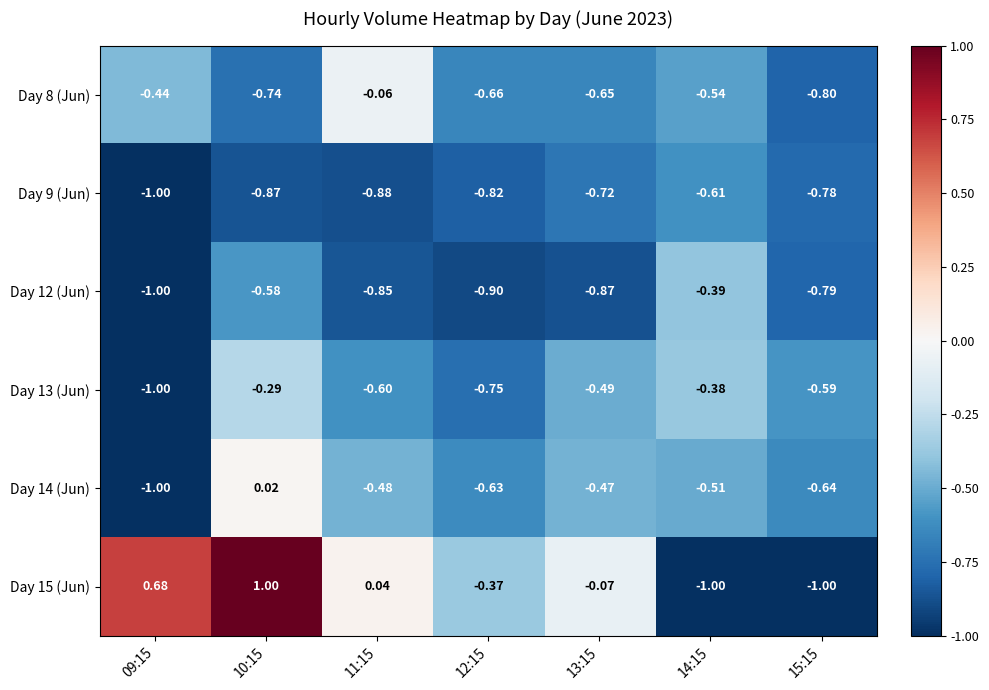

Reading left to right, list all the values displayed in this chart.

Day 8 (Jun): 09:15=-0.4	10:15=-0.7	11:15=-0.1	12:15=-0.7	13:15=-0.7	14:15=-0.5	15:15=-0.8
Day 9 (Jun): 09:15=-1.0	10:15=-0.9	11:15=-0.9	12:15=-0.8	13:15=-0.7	14:15=-0.6	15:15=-0.8
Day 12 (Jun): 09:15=-1.0	10:15=-0.6	11:15=-0.8	12:15=-0.9	13:15=-0.9	14:15=-0.4	15:15=-0.8
Day 13 (Jun): 09:15=-1.0	10:15=-0.3	11:15=-0.6	12:15=-0.8	13:15=-0.5	14:15=-0.4	15:15=-0.6
Day 14 (Jun): 09:15=-1.0	10:15=0.0	11:15=-0.5	12:15=-0.6	13:15=-0.5	14:15=-0.5	15:15=-0.6
Day 15 (Jun): 09:15=0.7	10:15=1.0	11:15=0.0	12:15=-0.4	13:15=-0.1	14:15=-1.0	15:15=-1.0